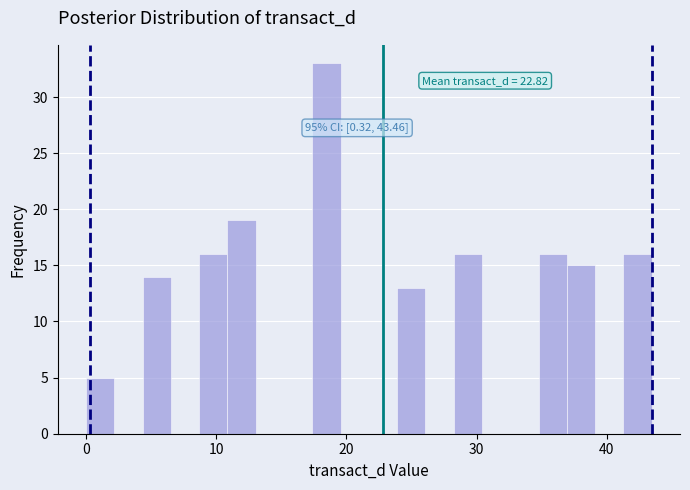

Around what value on the x-axis is the tallest bar? Give the approximate position of its centre, as read against the axis.

18